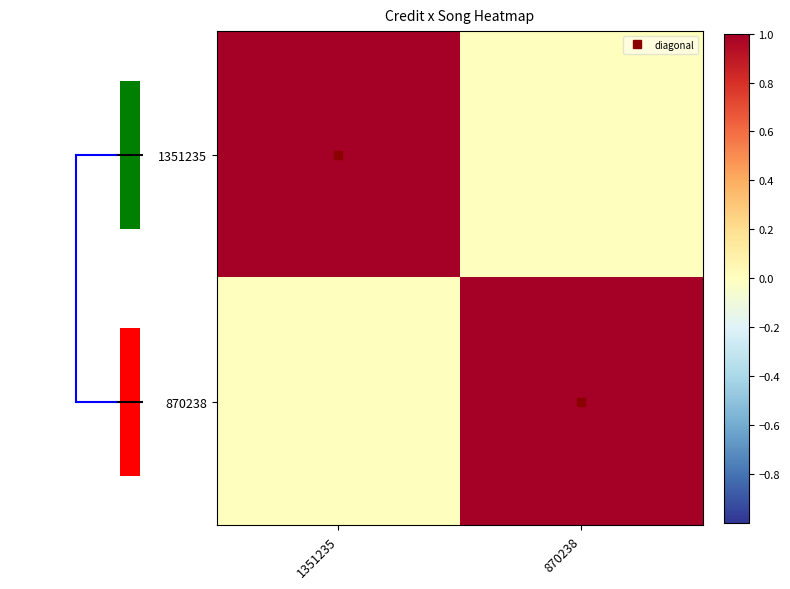

The 1351235 series shows -1 at 870238. True or false?

False